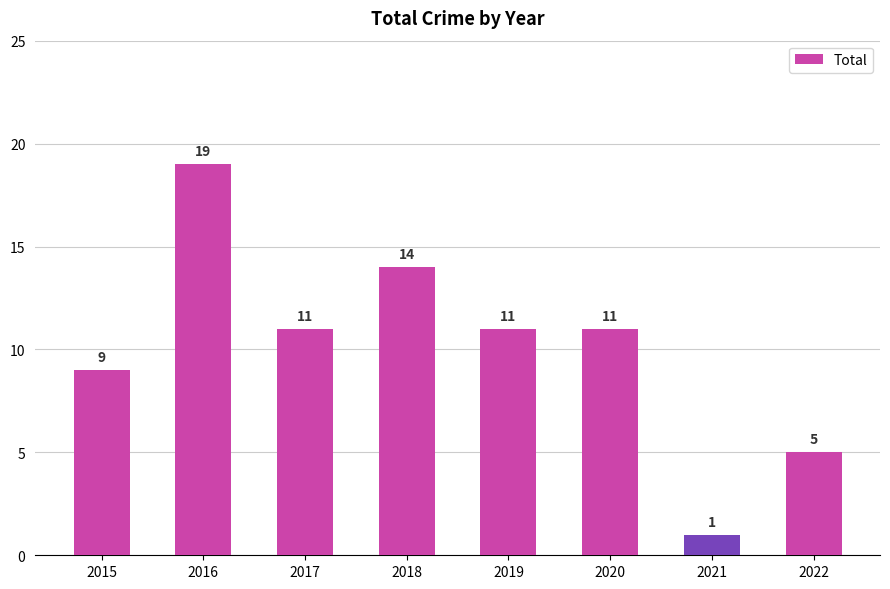

What is the ratio of the value at 2017 to the value at 2020?

1.0